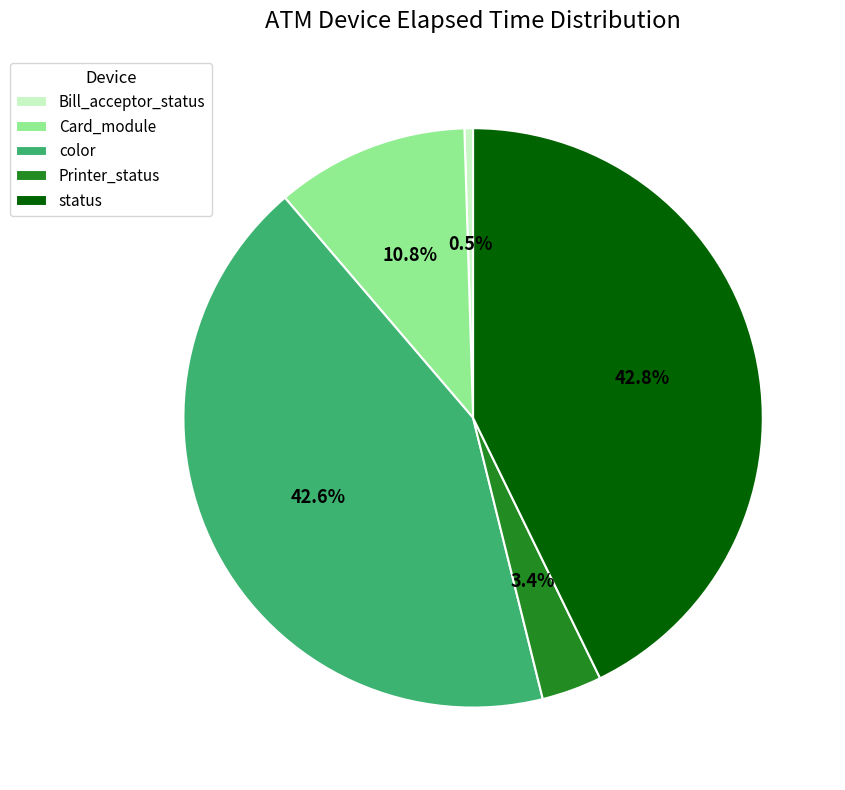

What portion of the pie excludes color?

57.4%